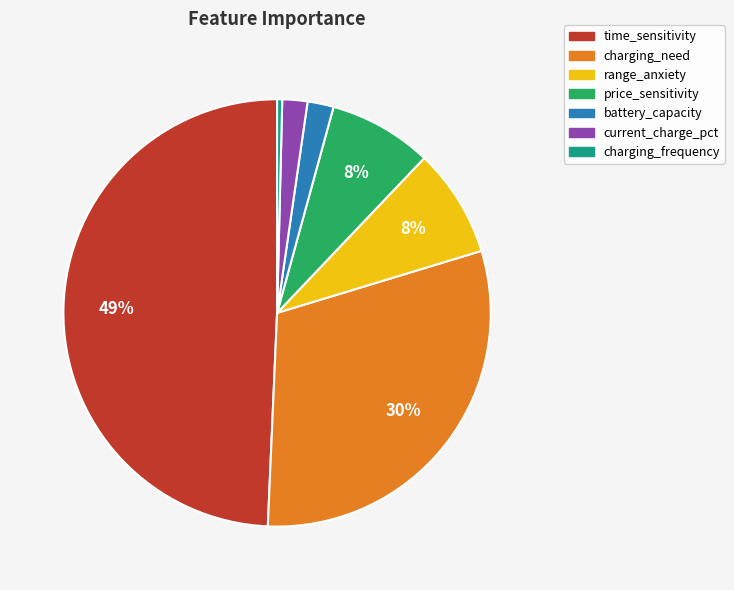

The price_sensitivity slice represents 2% of the pie. True or false?

False